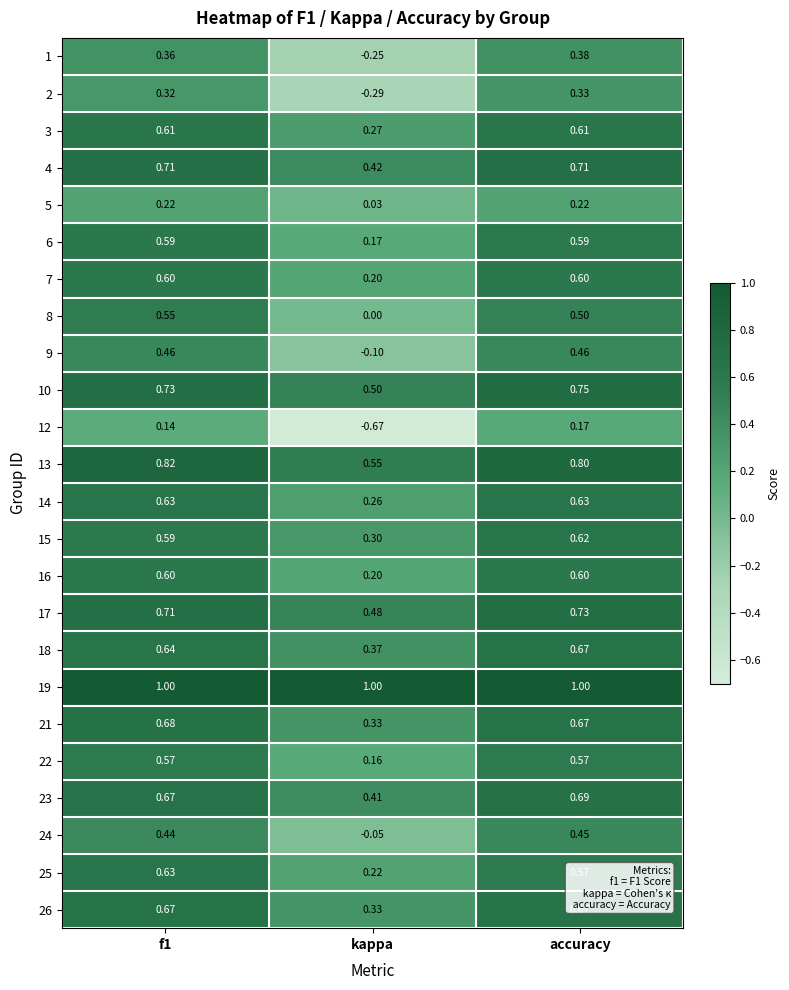

At which label is 25 closest to 0?

kappa